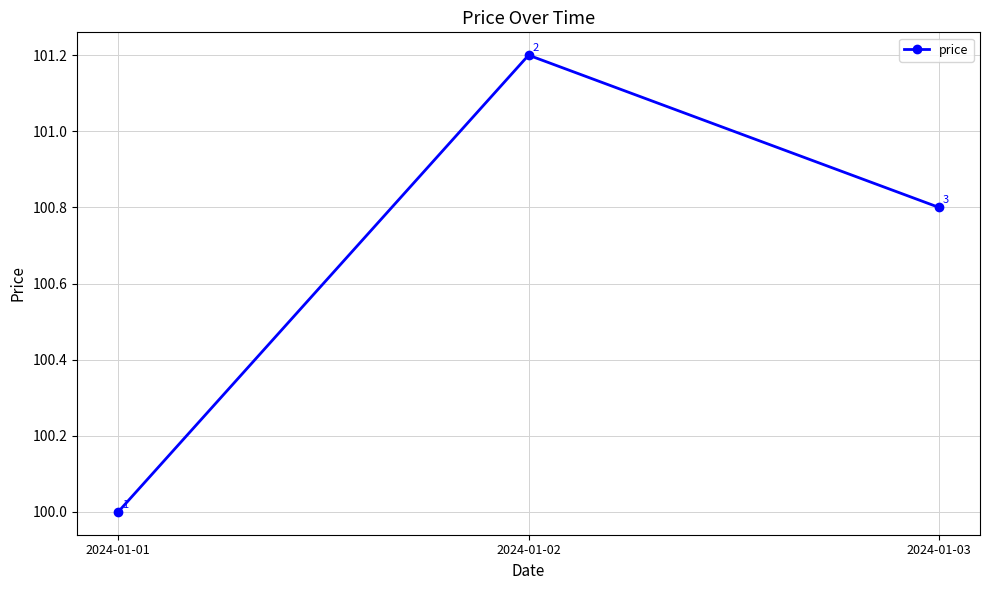

What is the value of the 3rd point from the left?

100.8